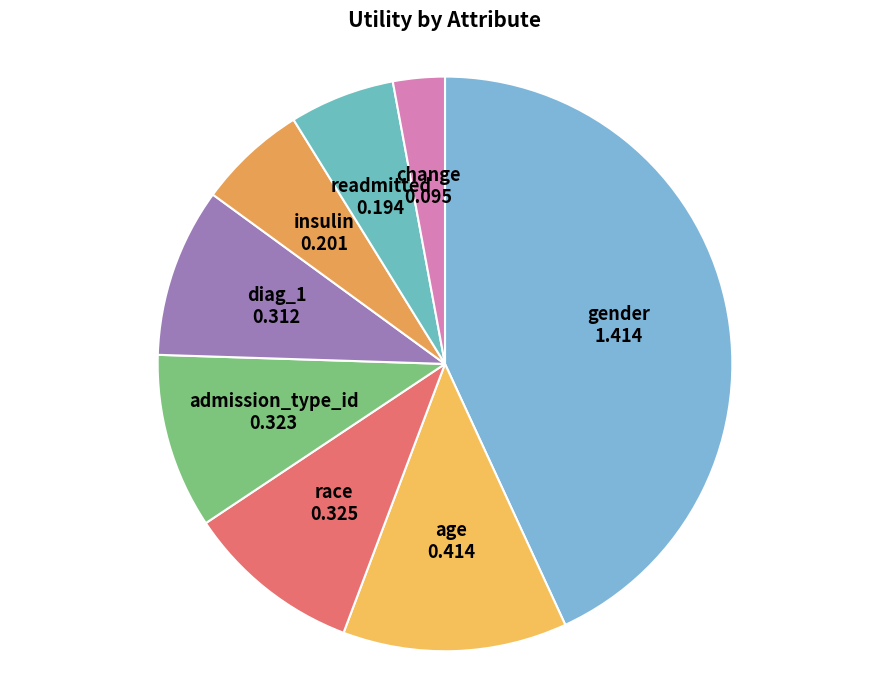

True or false: admission_type_id accounts for 10% of the total.

True